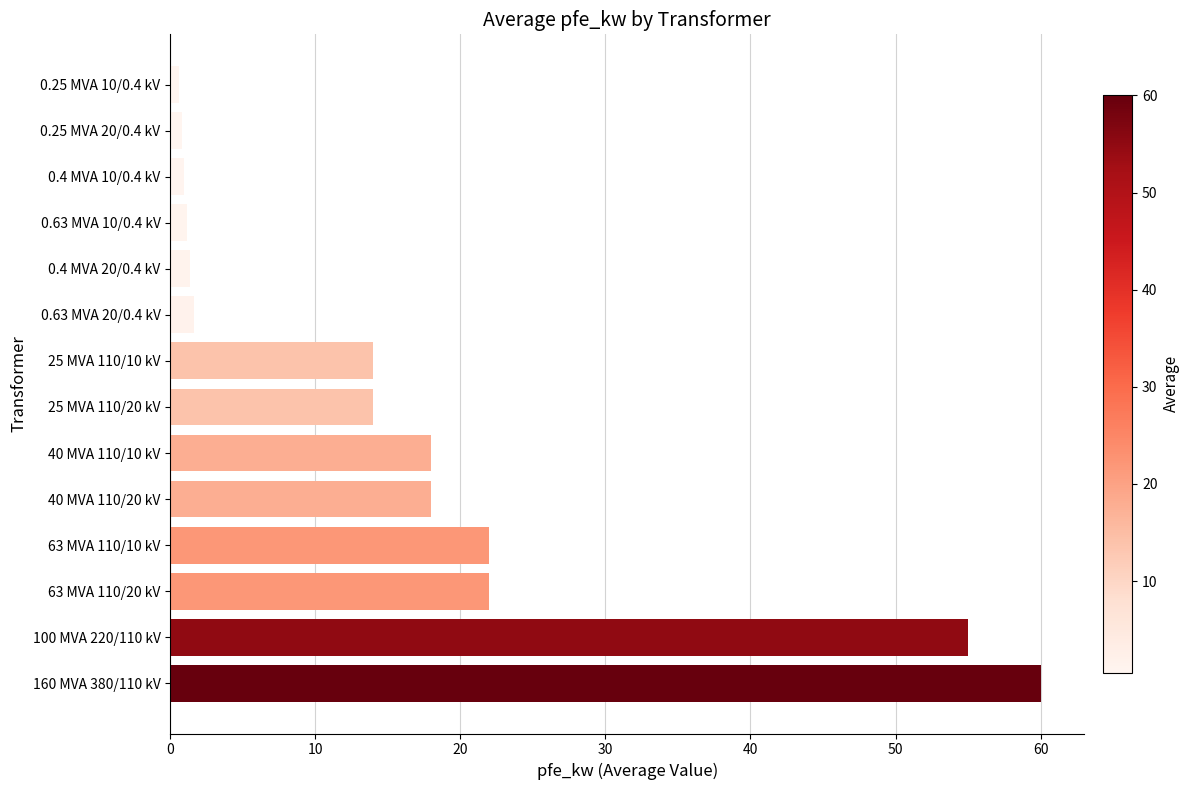

Approximately how many times larger is the value at 100 MVA 220/110 kV compared to 63 MVA 110/10 kV?

2.5